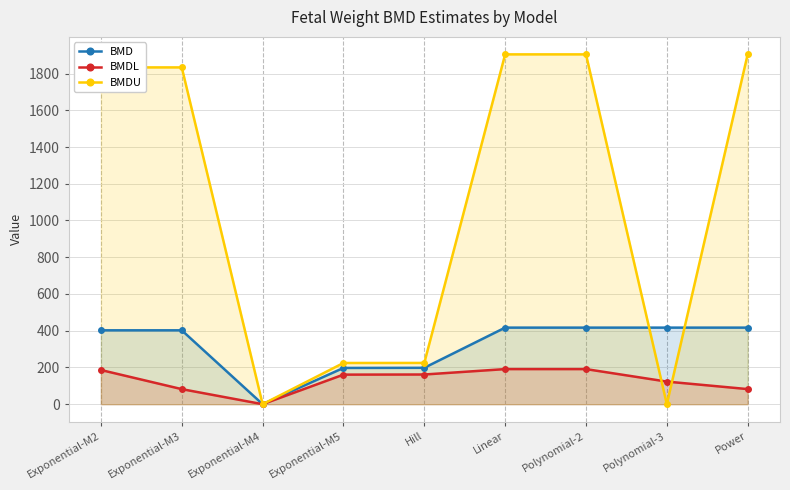

How many distinct data groups are displayed?

3